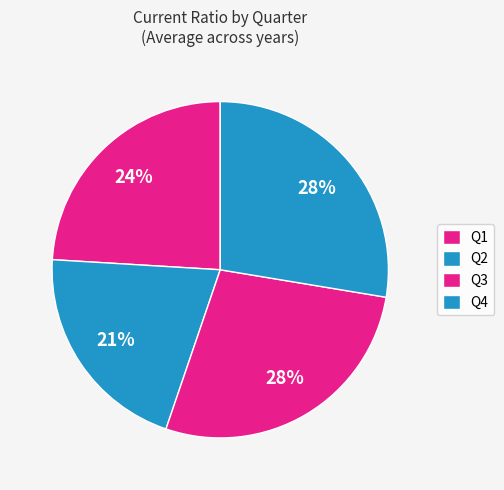

The Q3 slice represents 28% of the pie. True or false?

True